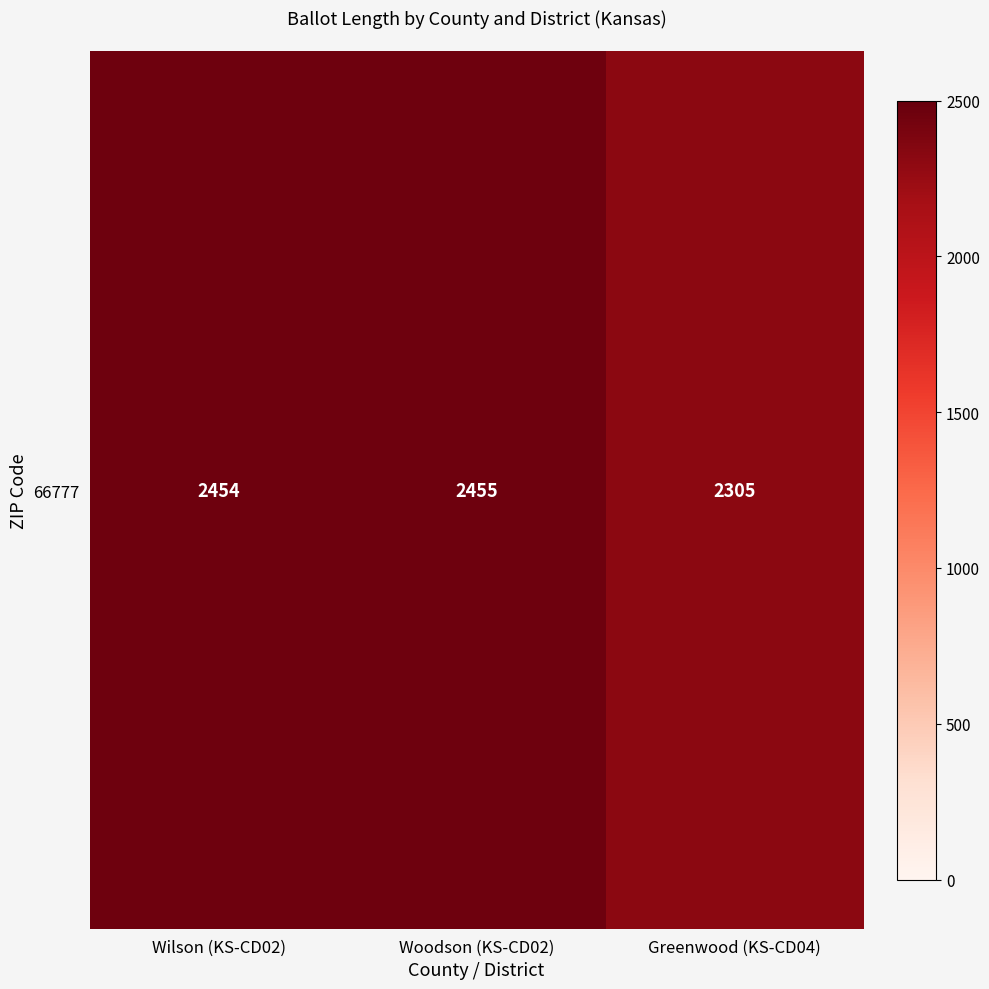

Which has a higher value, Greenwood (KS-CD04) or Wilson (KS-CD02)?

Wilson (KS-CD02)